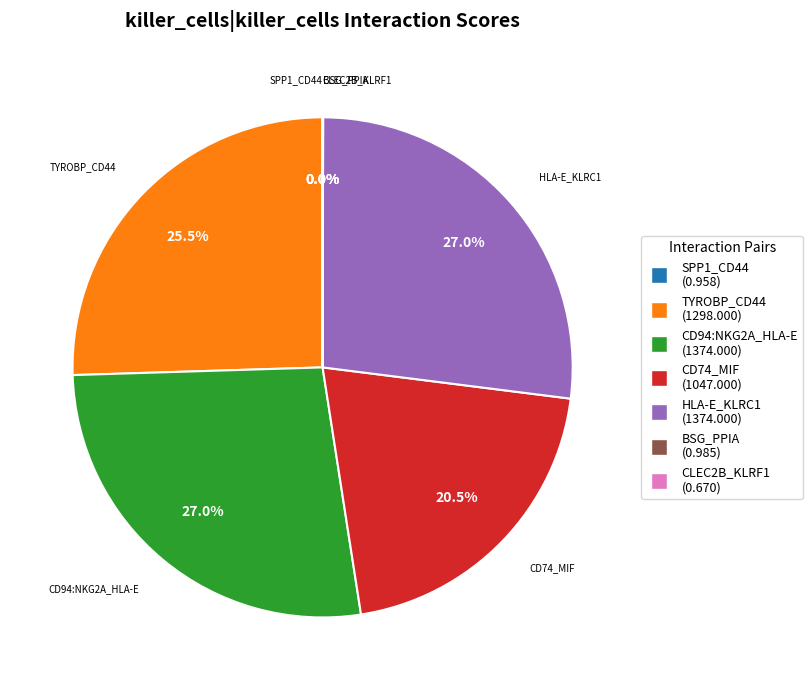

Is there a majority slice in this chart?

No